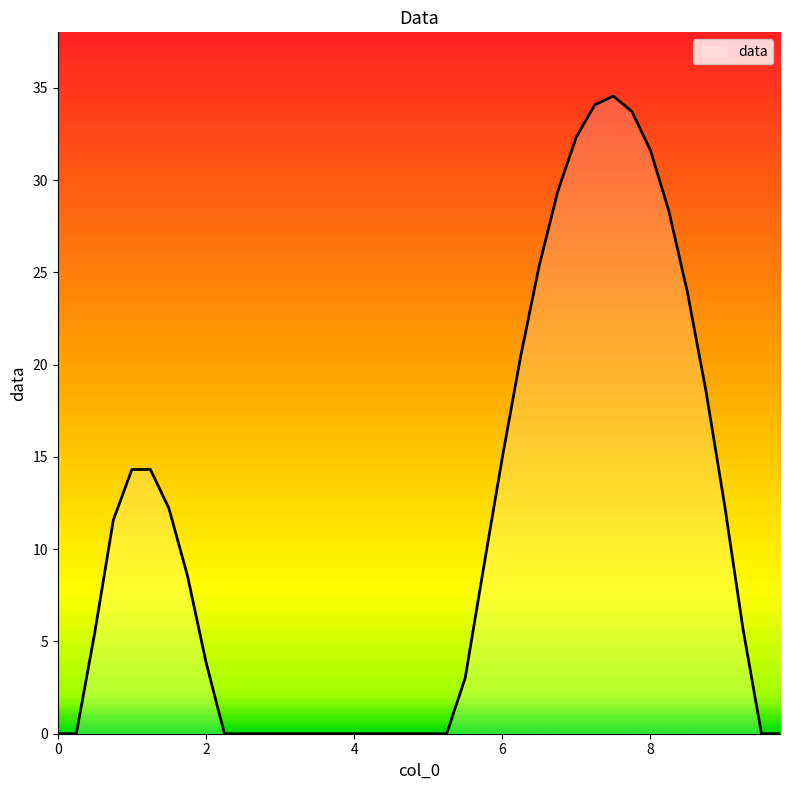

What is the greatest value displayed?

34.6